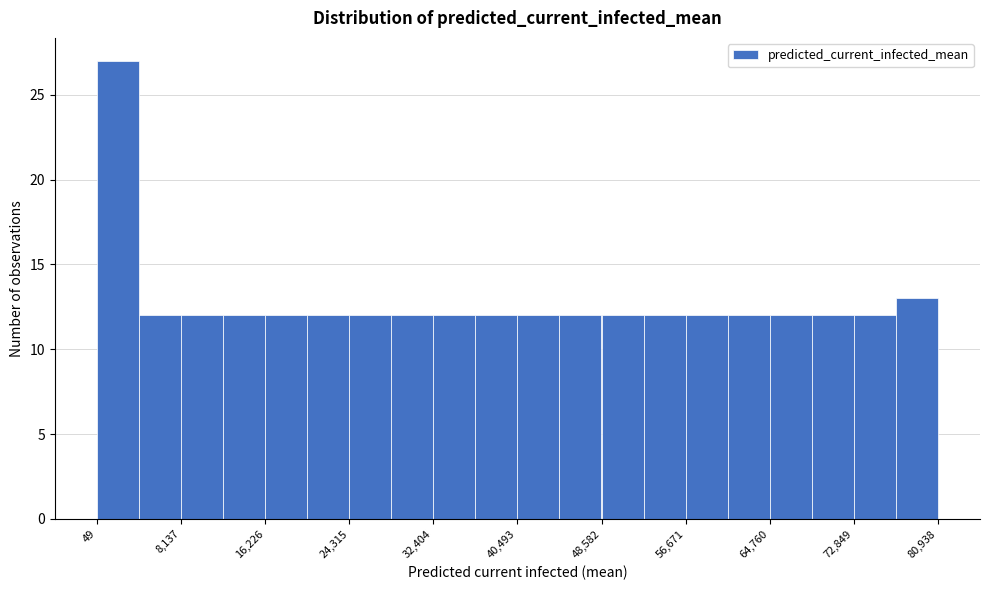

What is the height of the bar covering 32000 to 36000 on the x-axis? Neither the bar edges nor the heights are printed on the chart, so give them approximately, as read against the axes.

12